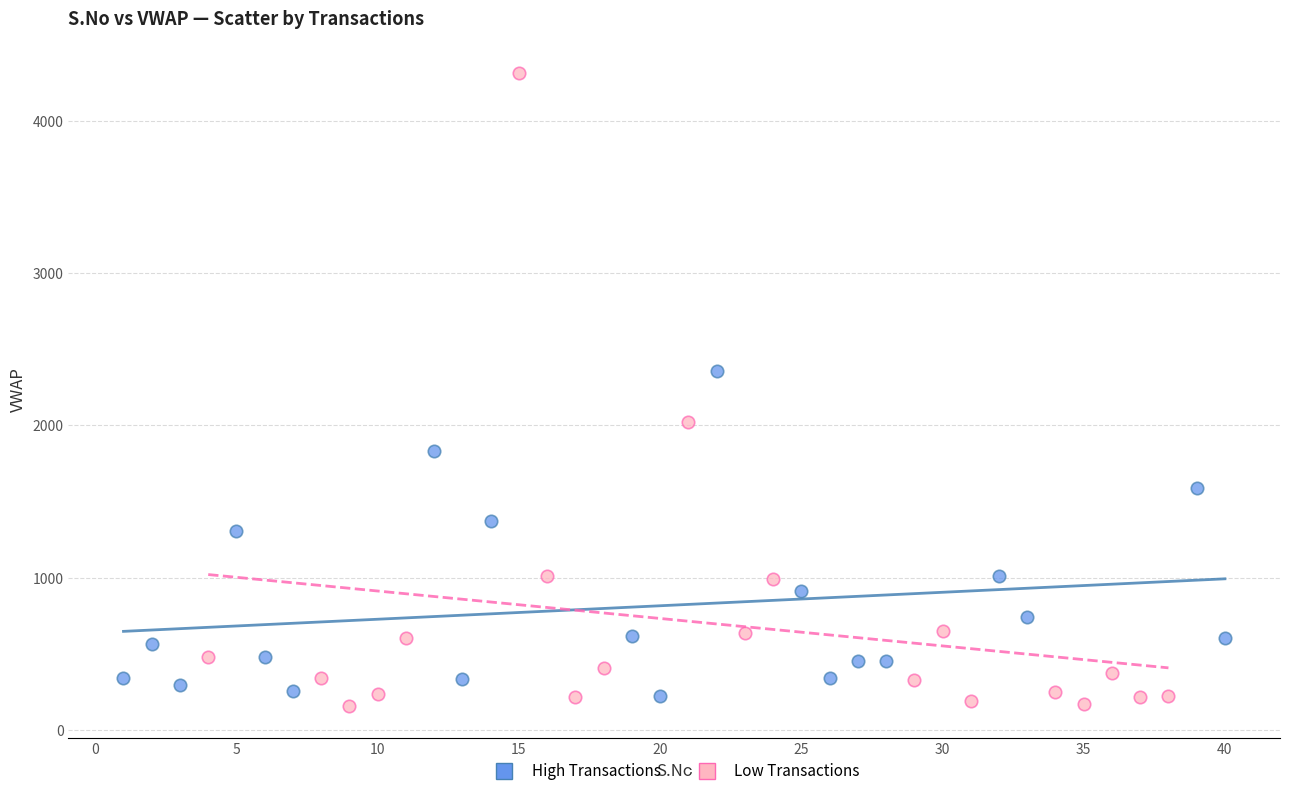

Which series reaches the maximum Y coordinate?

Low Transactions